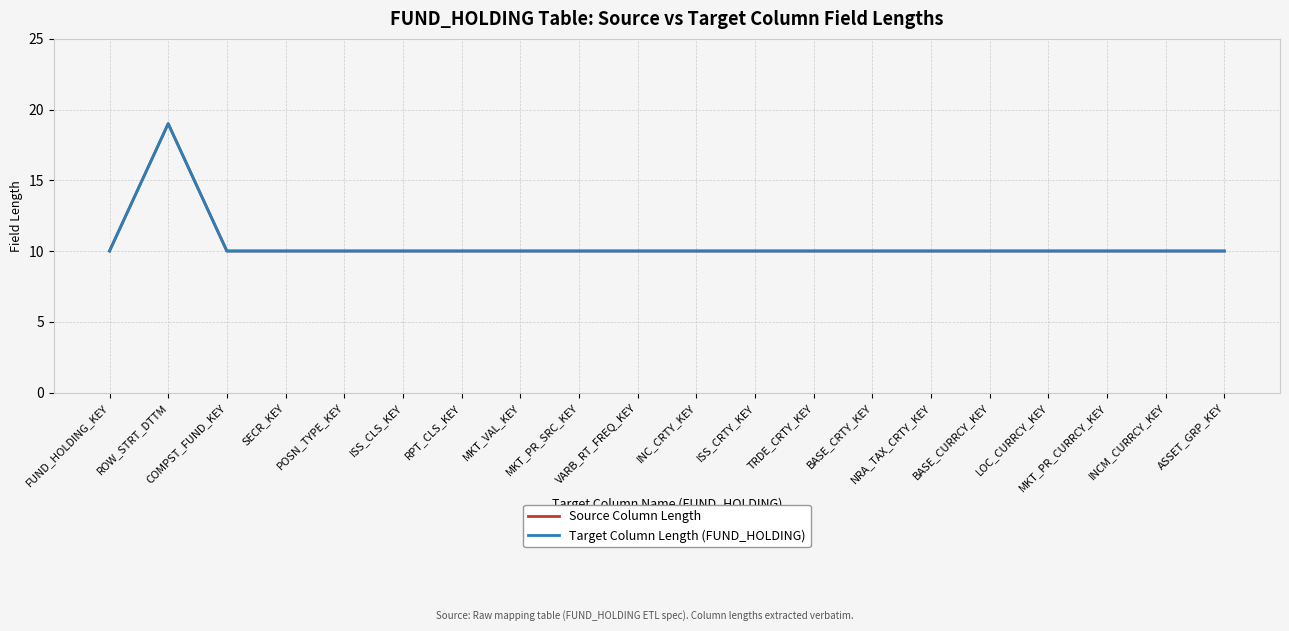

Is this an area chart (filled region under the line)?

No